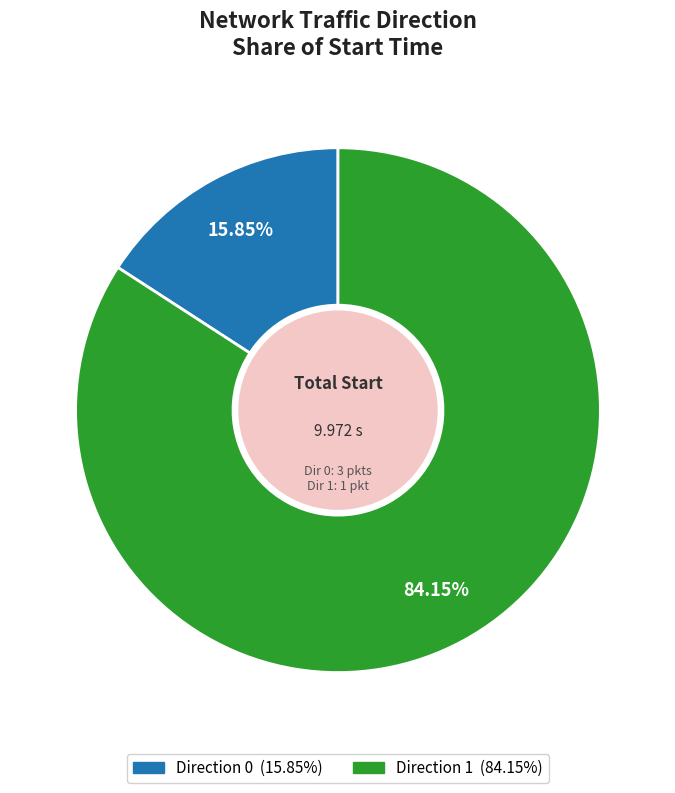

Is there any slice that represents more than half of the pie?

Yes